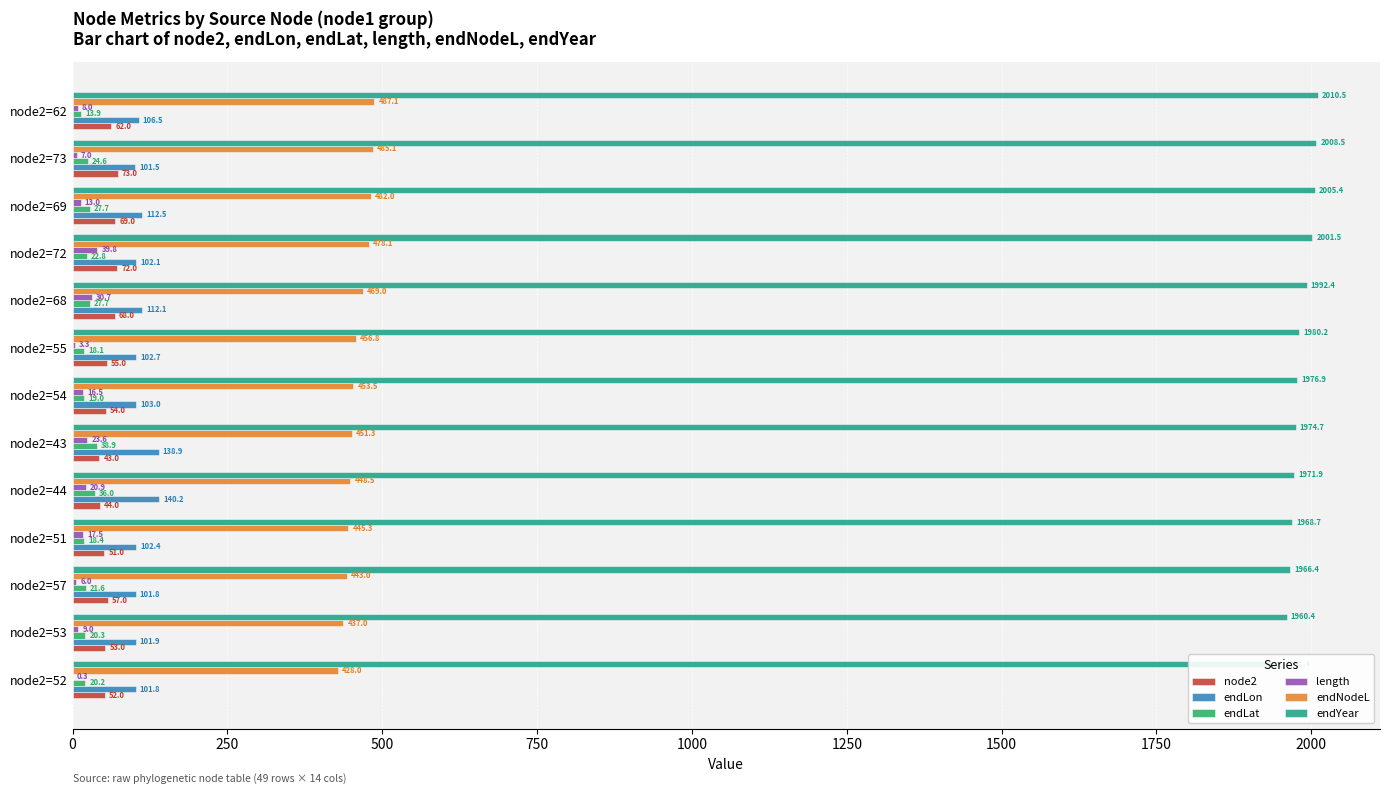

What is the value of the endNodeL bar at the 3rd from the left?

443.0